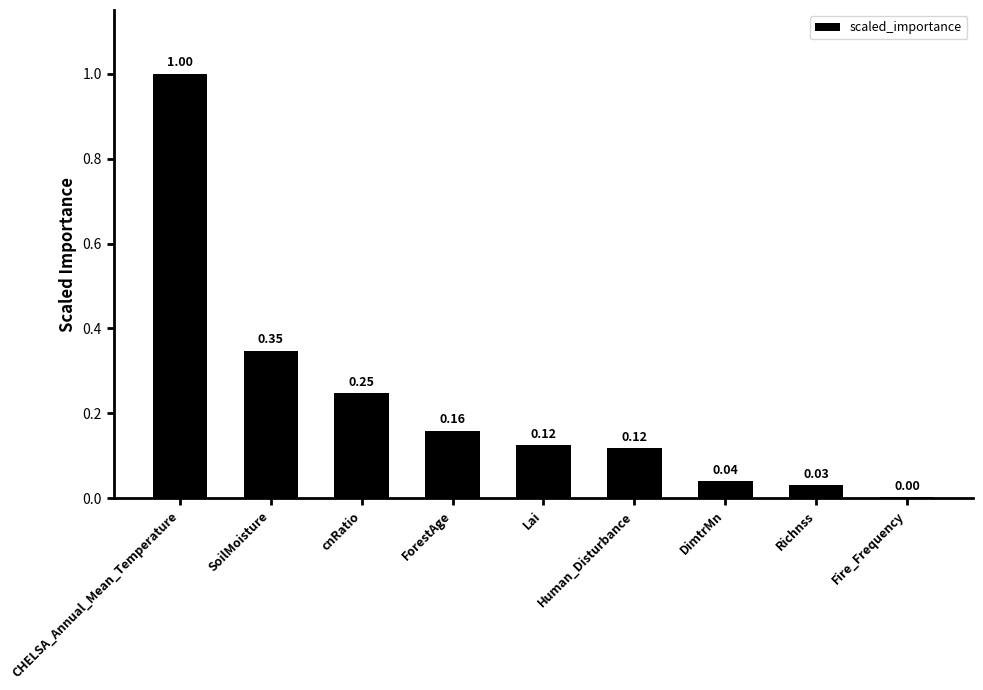

What is the difference between the values at ForestAge and CHELSA_Annual_Mean_Temperature?

0.8